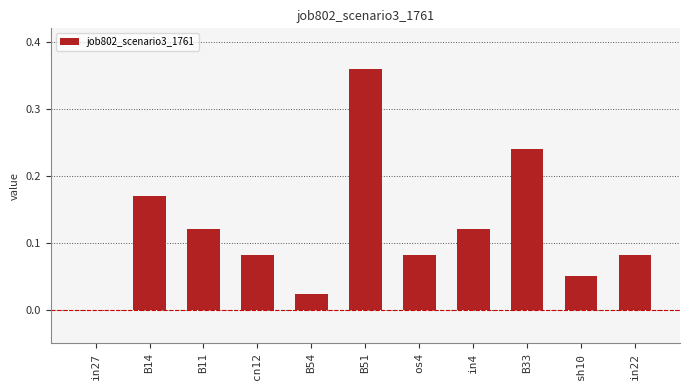

Between B14 and B11, which is larger?

B14